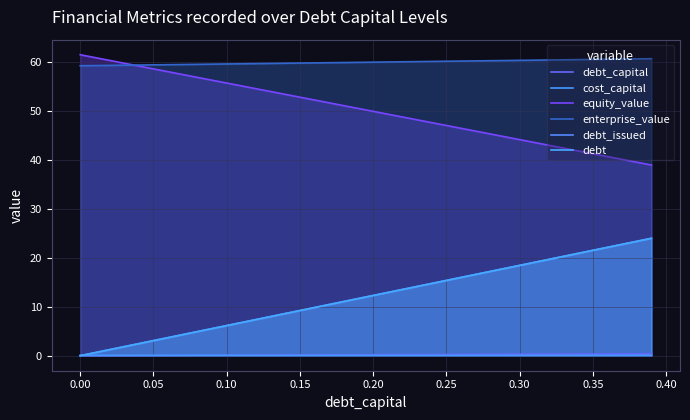

The value of enterprise_value at 17 is 36.9. True or false?

False